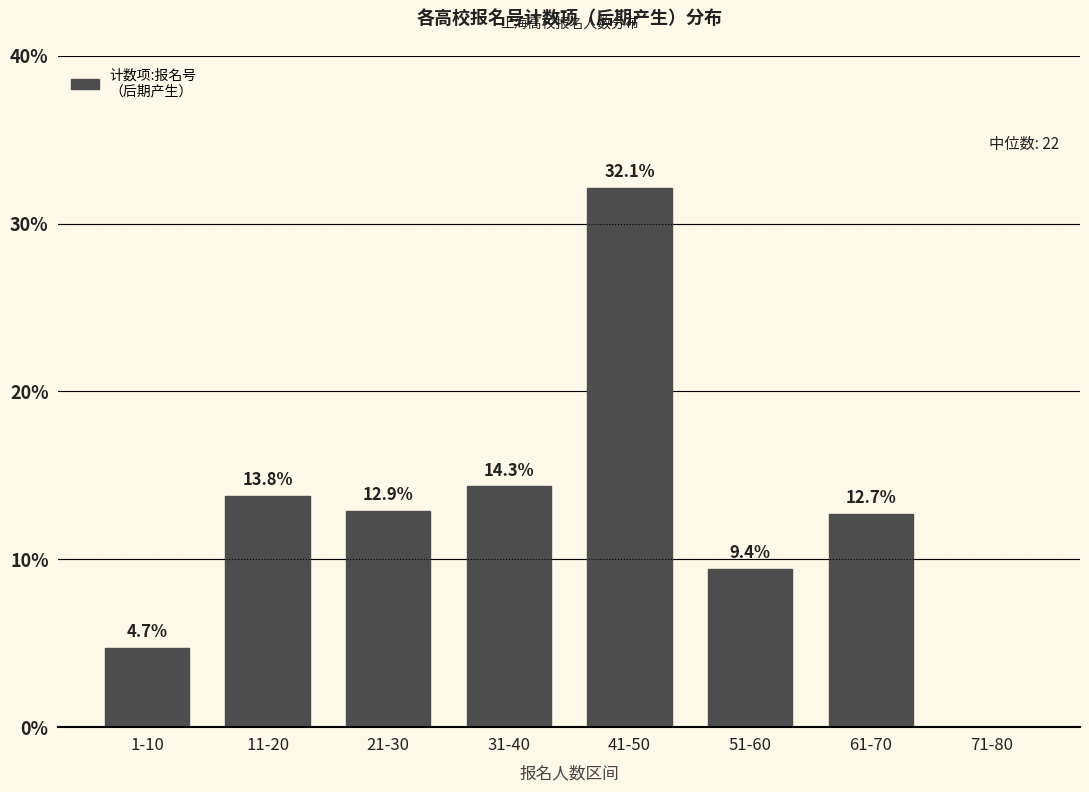

Reading left to right, extract all data points from this chart.

1-10=4.7	11-20=13.8	21-30=12.9	31-40=14.3	41-50=32.1	51-60=9.4	61-70=12.7	71-80=0.0